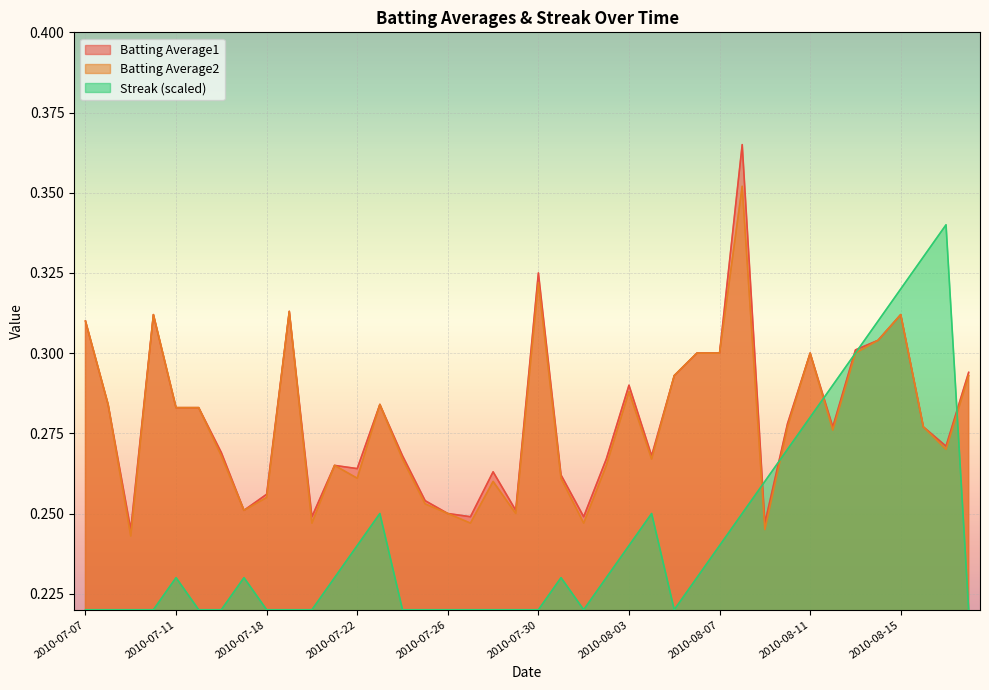

Is it true that Batting Average2 equals 0.4 at 2010-07-21?

False